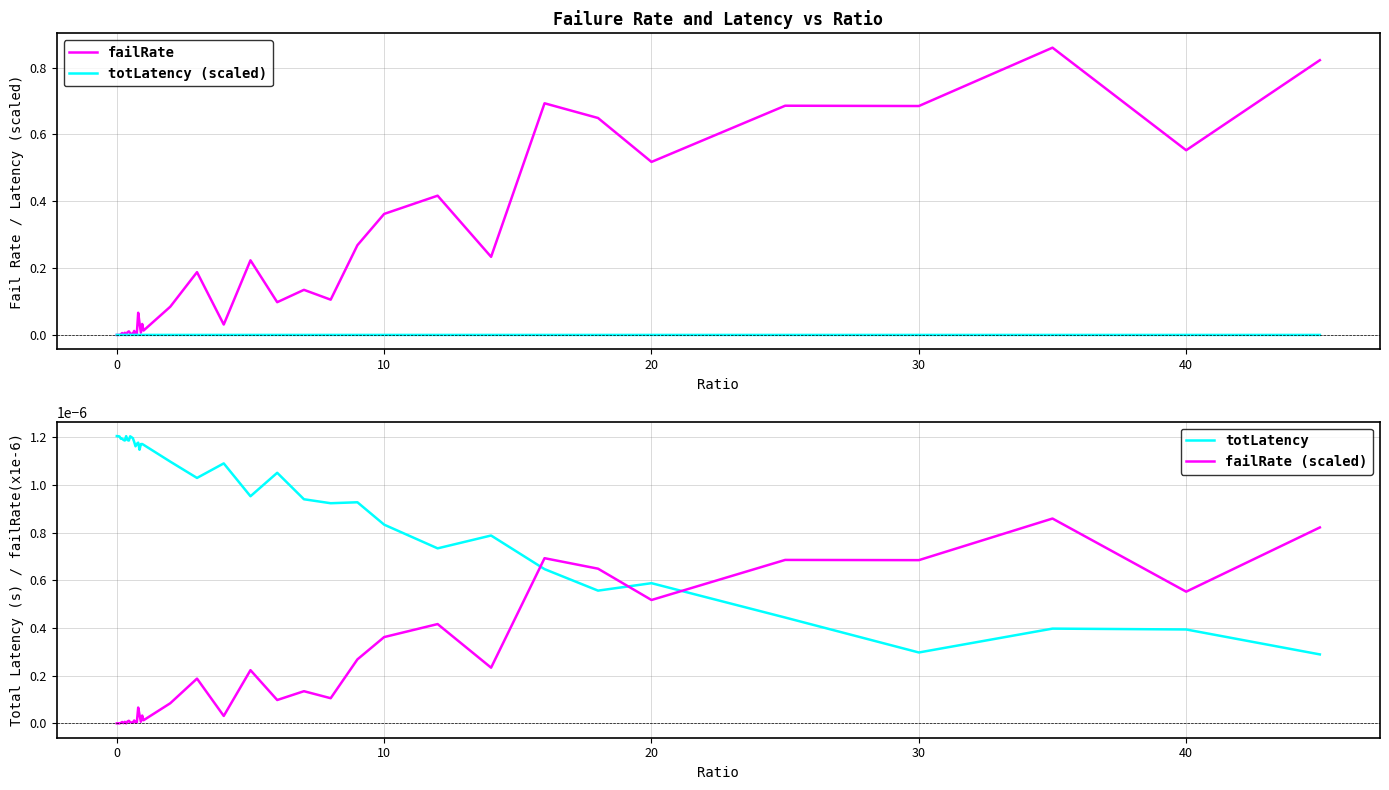

How many interior local valleys does the failRate series have?

13